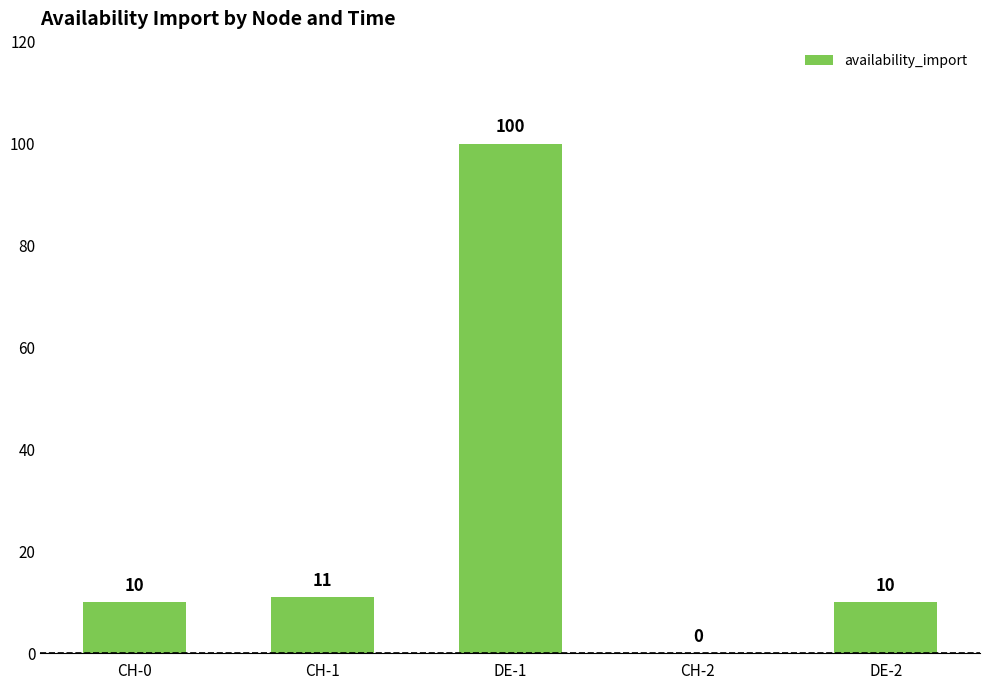

How many series are shown in this chart?

1